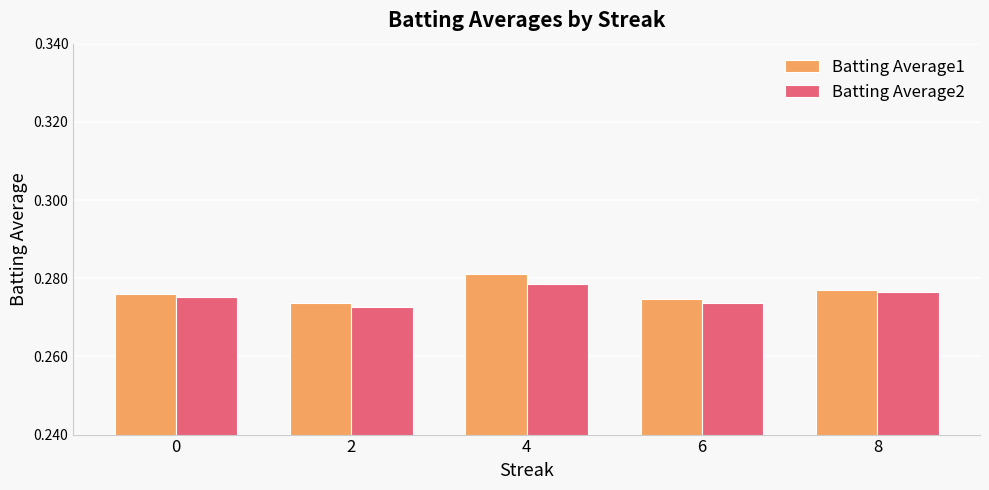

What is the sum of all Batting Average2 values?

1.4